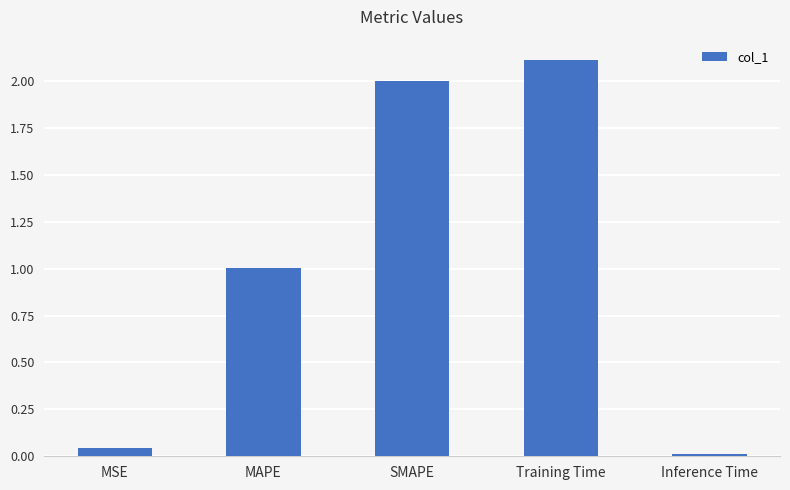

What is the average value?

1.0